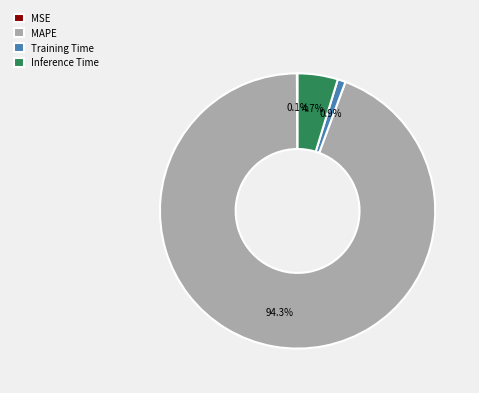

Which has a higher value, MAPE or Inference Time?

MAPE